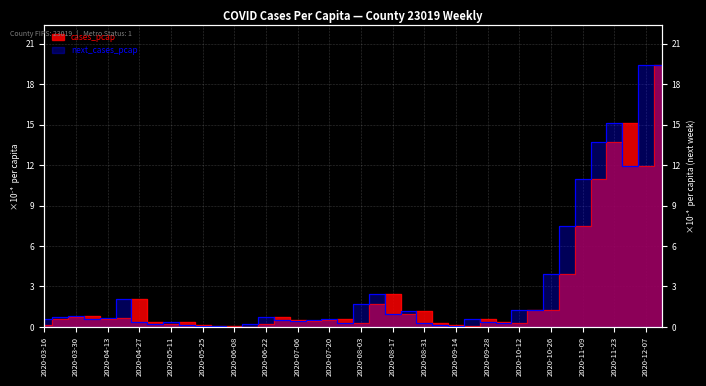

Reading right to left, list all the values displayed in this chart.

cases_pcap: 2020-12-14=19.4	2020-12-07=11.9	2020-11-30=15.2	2020-11-23=13.7	2020-11-16=10.9	2020-11-09=7.4	2020-11-02=3.9	2020-10-26=1.3	2020-10-19=1.3	2020-10-12=0.3	2020-10-05=0.4	2020-09-28=0.6	2020-09-21=0.1	2020-09-14=0.1	2020-09-07=0.3	2020-08-31=1.2	2020-08-24=0.9	2020-08-17=2.4	2020-08-10=1.7	2020-08-03=0.3	2020-07-27=0.6	2020-07-20=0.5	2020-07-13=0.5	2020-07-06=0.5	2020-06-29=0.7	2020-06-22=0.2	2020-06-15=0.0	2020-06-08=0.1	2020-06-01=0.1	2020-05-25=0.1	2020-05-18=0.3	2020-05-11=0.2	2020-05-04=0.4	2020-04-27=2.0	2020-04-20=0.7	2020-04-13=0.6	2020-04-06=0.8	2020-03-30=0.7	2020-03-23=0.6	2020-03-16=0.1
next_cases_pcap: 2020-12-14=19.4	2020-12-07=19.4	2020-11-30=11.9	2020-11-23=15.2	2020-11-16=13.7	2020-11-09=10.9	2020-11-02=7.4	2020-10-26=3.9	2020-10-19=1.3	2020-10-12=1.3	2020-10-05=0.3	2020-09-28=0.4	2020-09-21=0.6	2020-09-14=0.1	2020-09-07=0.1	2020-08-31=0.3	2020-08-24=1.2	2020-08-17=0.9	2020-08-10=2.4	2020-08-03=1.7	2020-07-27=0.3	2020-07-20=0.6	2020-07-13=0.5	2020-07-06=0.5	2020-06-29=0.5	2020-06-22=0.7	2020-06-15=0.2	2020-06-08=0.0	2020-06-01=0.1	2020-05-25=0.1	2020-05-18=0.1	2020-05-11=0.3	2020-05-04=0.2	2020-04-27=0.4	2020-04-20=2.0	2020-04-13=0.7	2020-04-06=0.6	2020-03-30=0.8	2020-03-23=0.7	2020-03-16=0.6